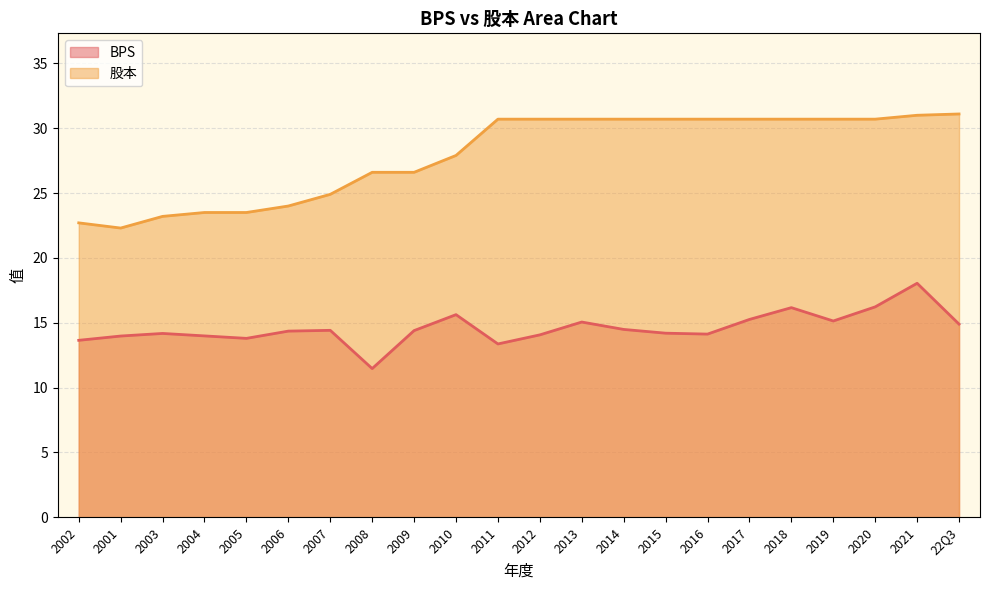

What is the spread (max minus min) of values at 2009?

12.2